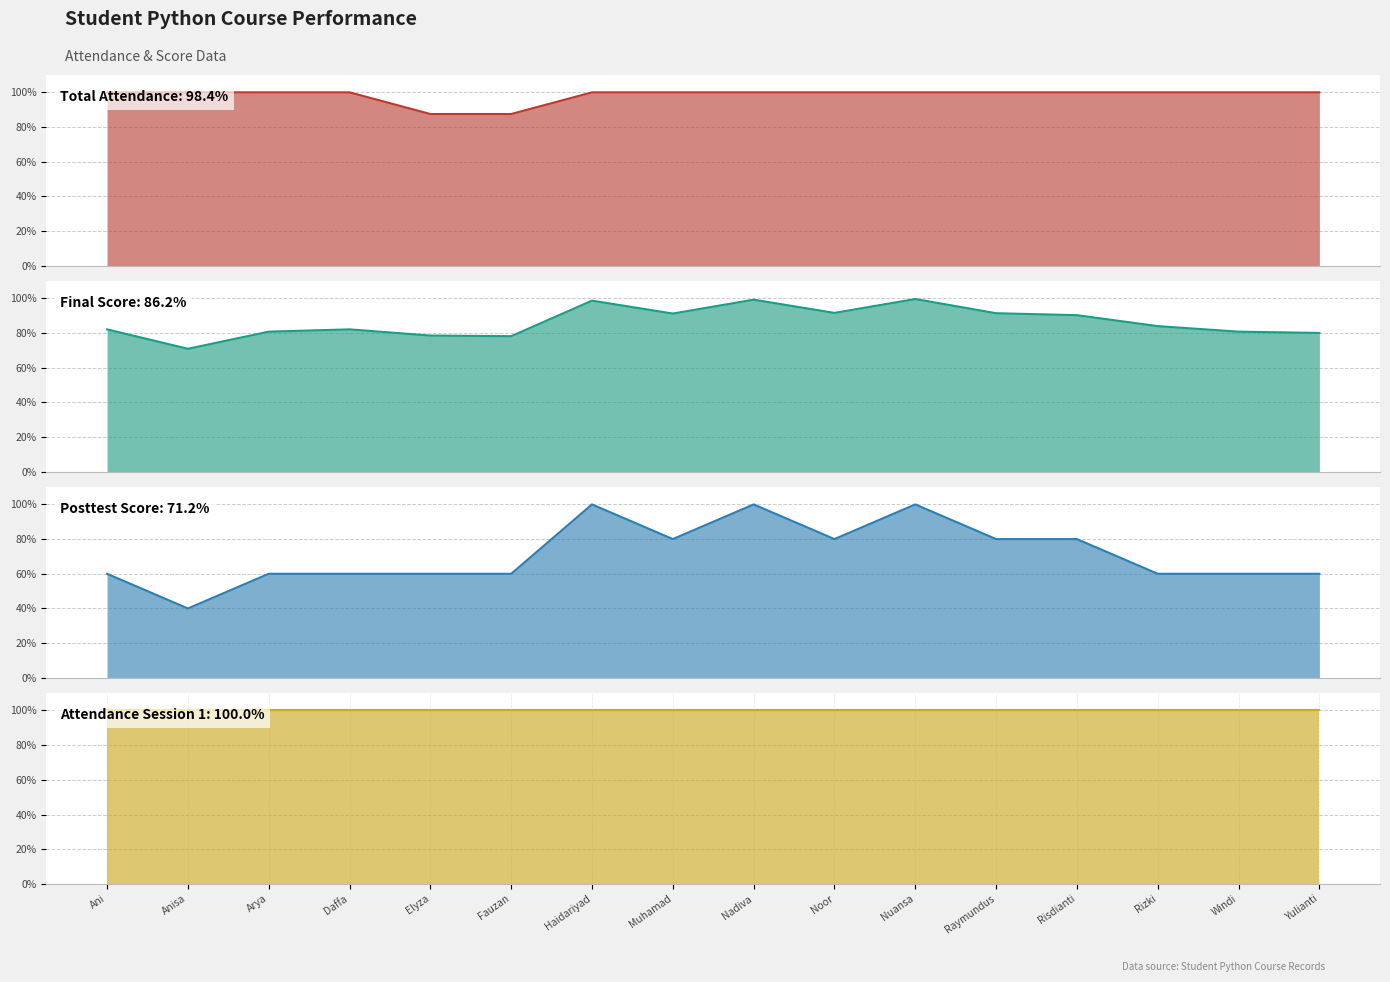

List the labels in order of final_python value, smallest first.

Anisa, Fauzan, Elyza, Yulianti, Arya, Windi, Ani, Daffa, Rizki, Risdianti, Muhamad, Raymundus, Noor, Haidariyad, Nadiva, Nuansa